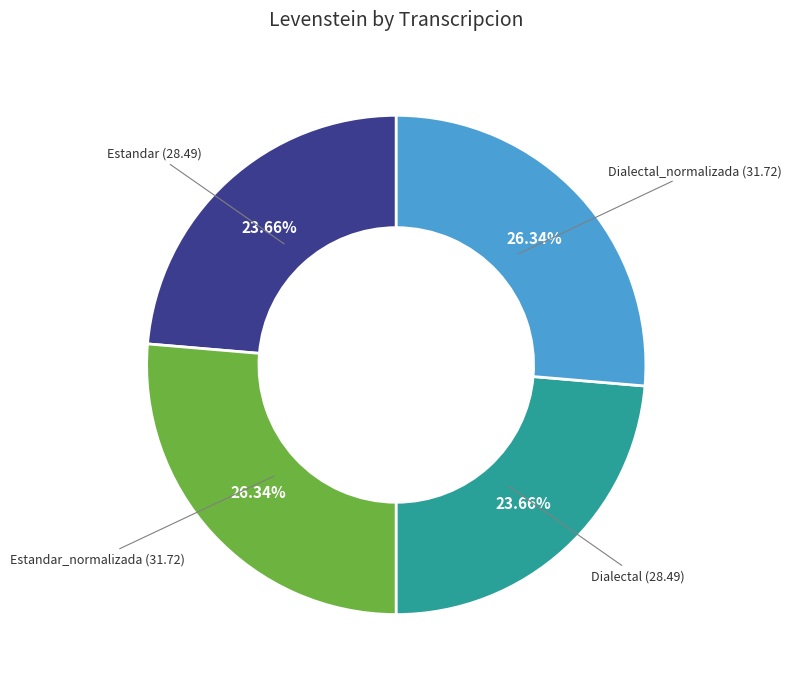

How many segments does this pie chart have?

4